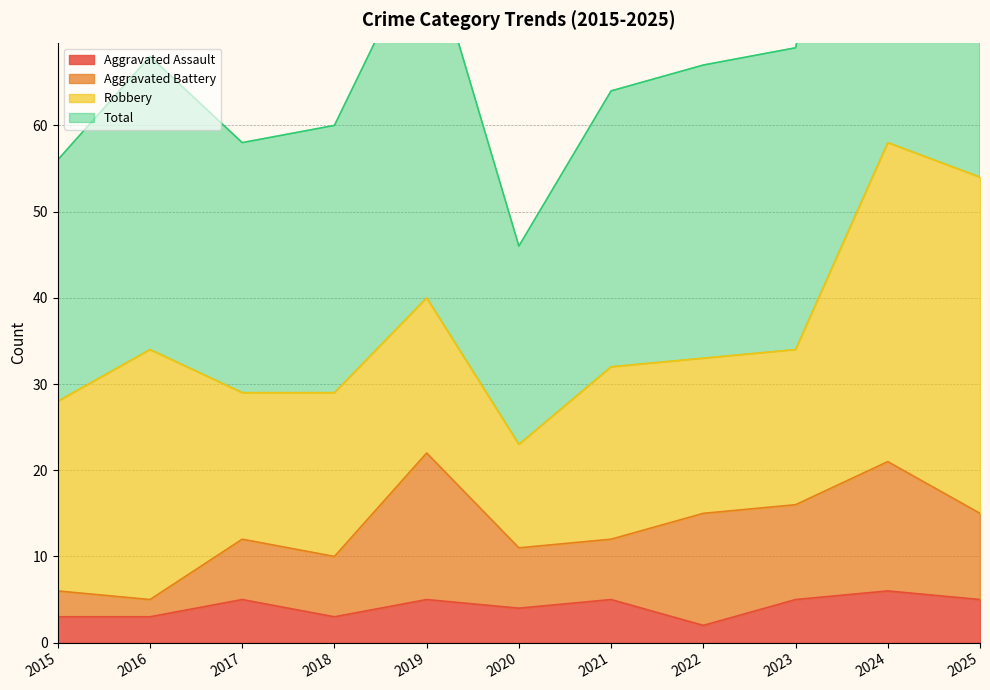

What is the greatest value displayed?

116